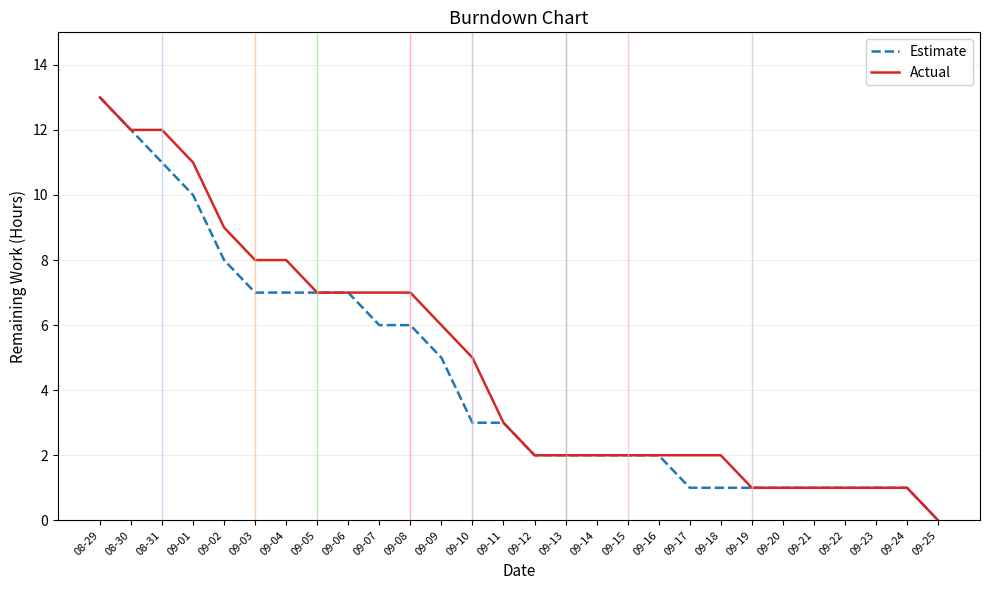

At which category is the sum across all series the highest?

08-29